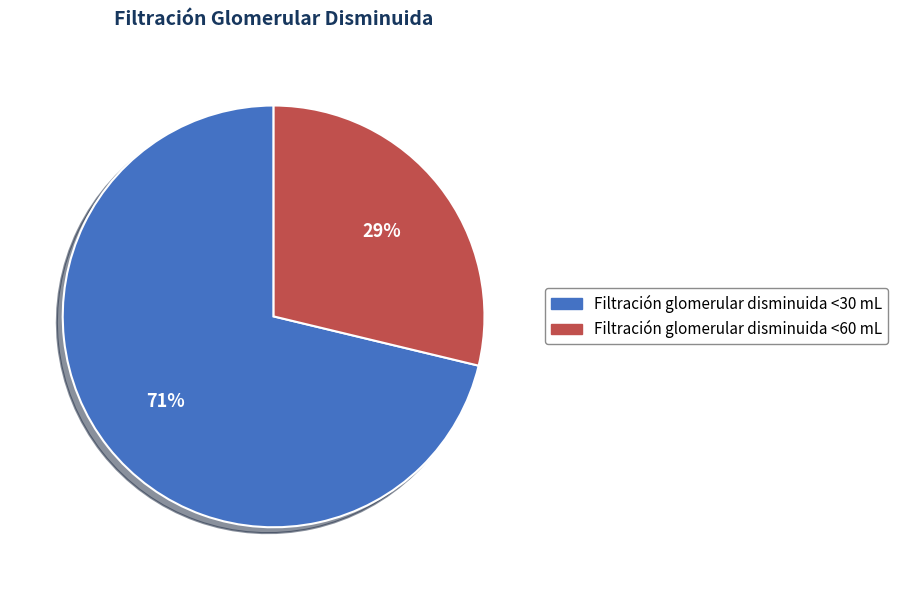

The Filtración glomerular disminuida <30 mL slice represents 71% of the pie. True or false?

True